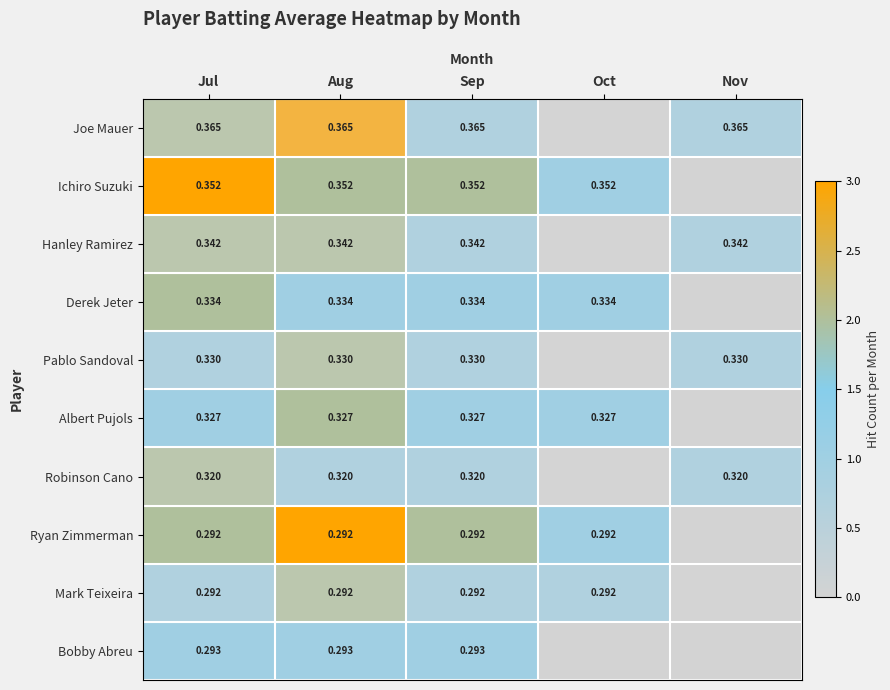

What is the total value across all series at Sep?

12